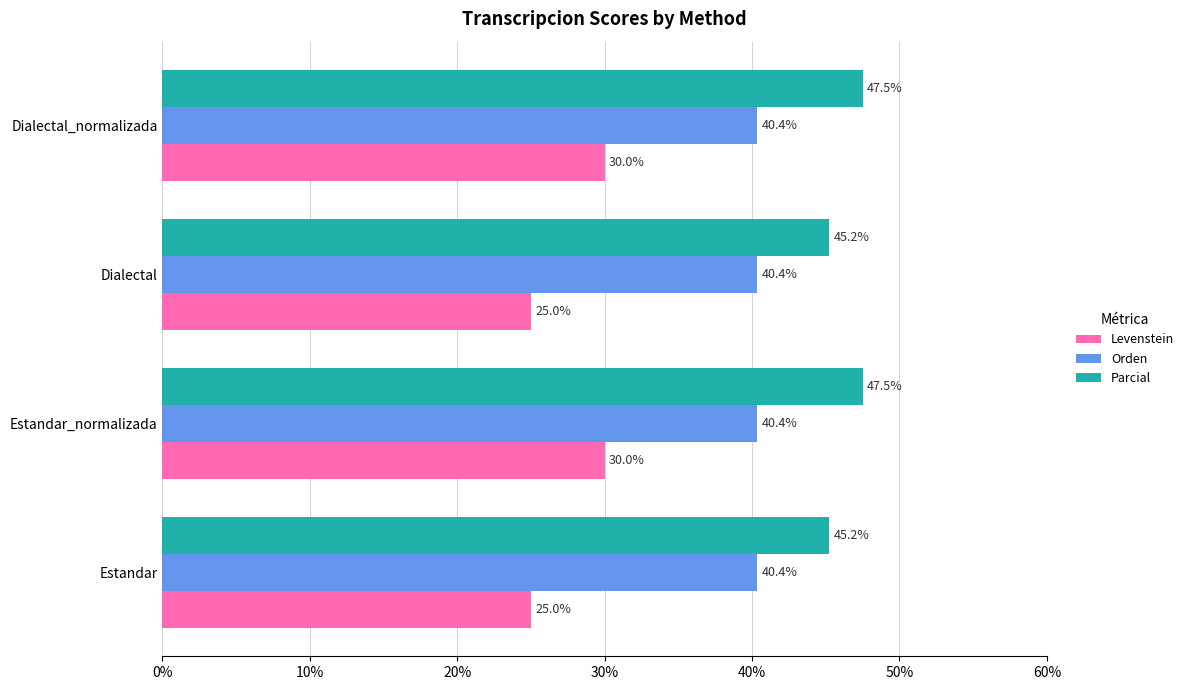

What is the sum of the Parcial values at Estandar_normalizada and Dialectal_normalizada?

95.0